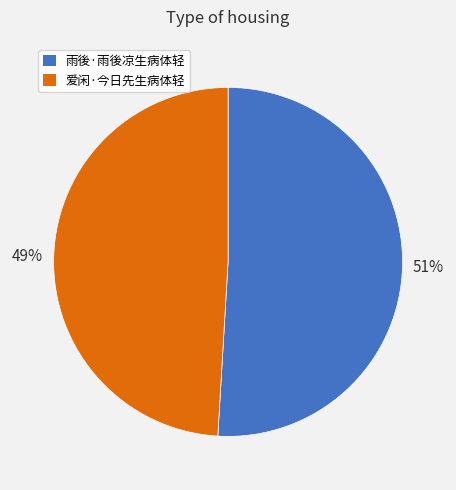

Is there a majority slice in this chart?

Yes